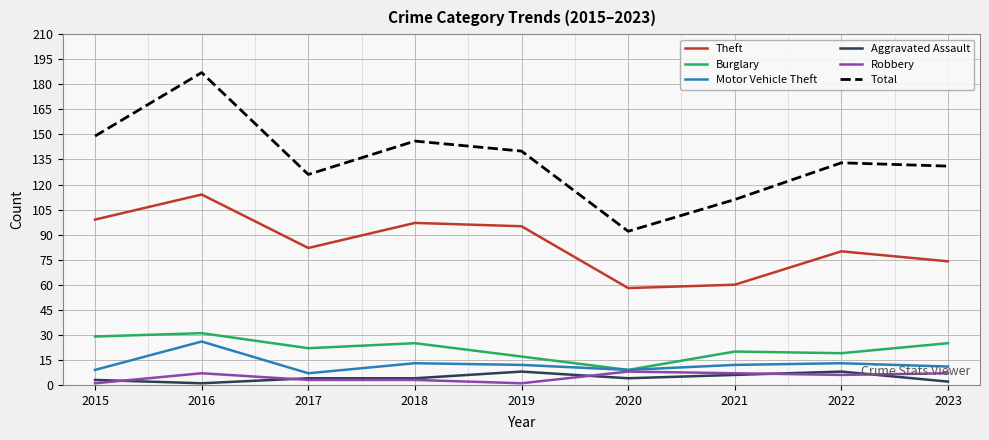

What is the greatest value displayed?

187